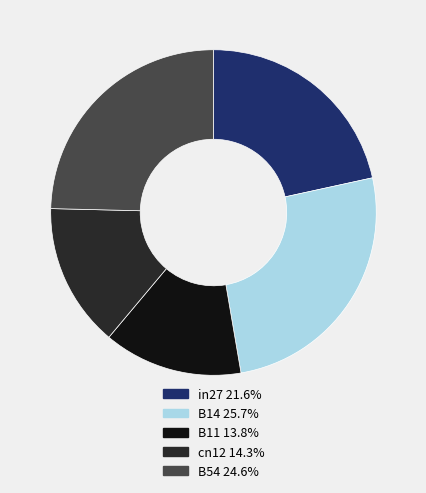

True or false: B11 accounts for 14% of the total.

True